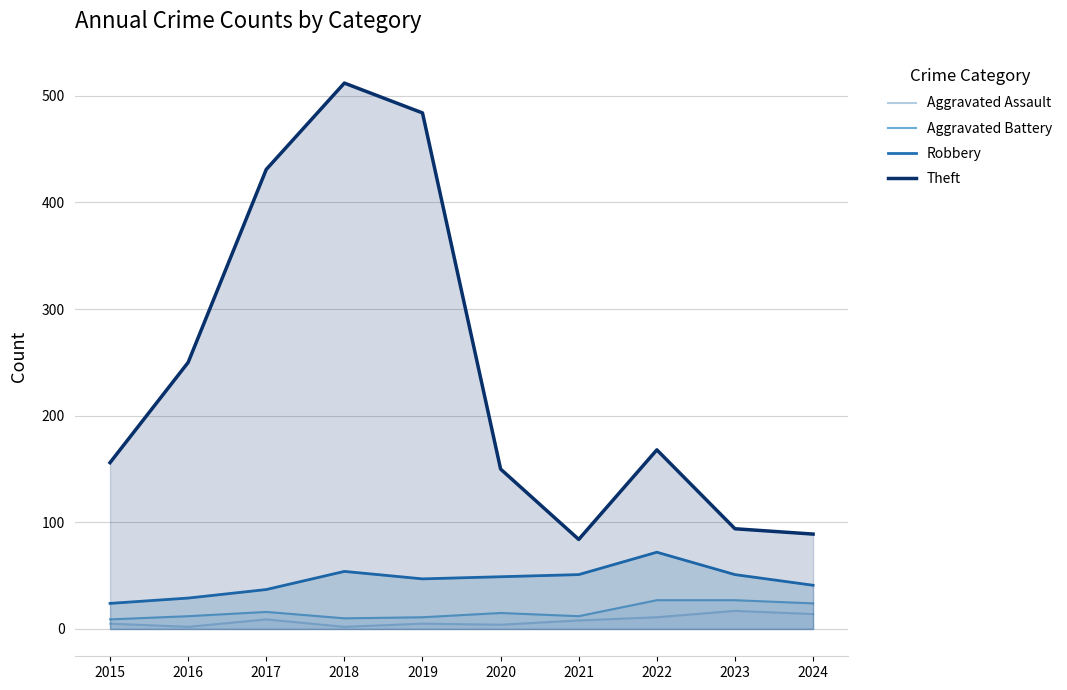

In Aggravated Battery, how many points are higher than both neighbors (excluding endpoints)?

2